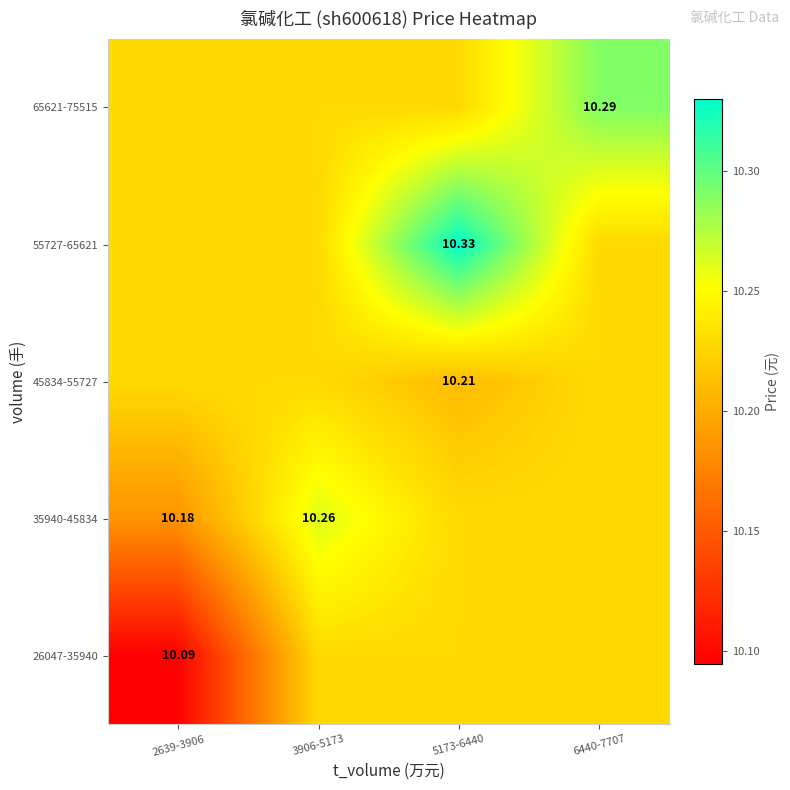

Between 6440-7707 and 2639-3906, which is larger?

6440-7707